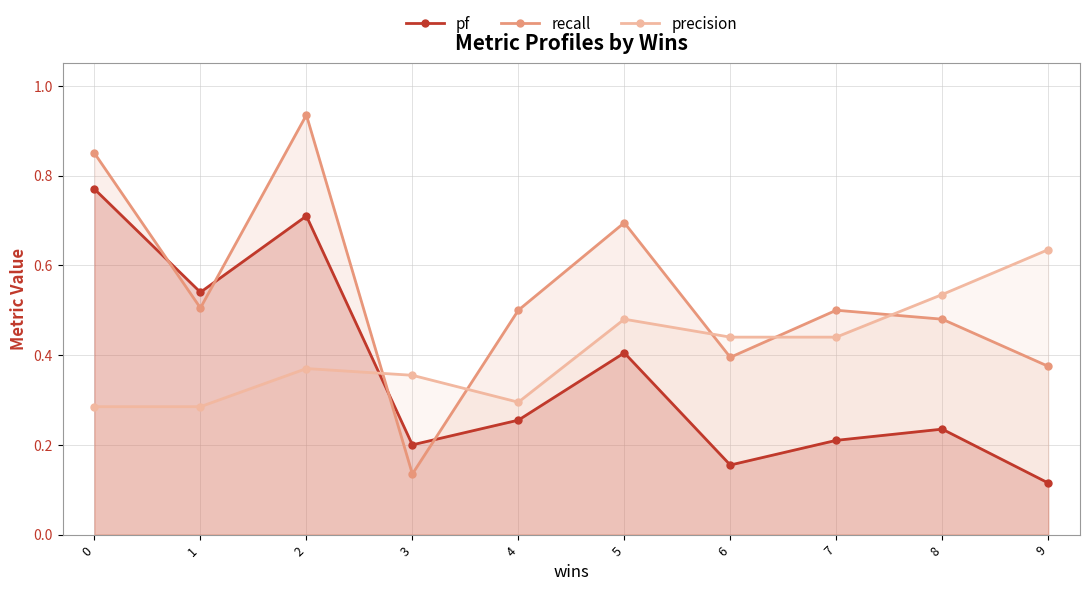

The pf series shows 0.1 at 4. True or false?

False